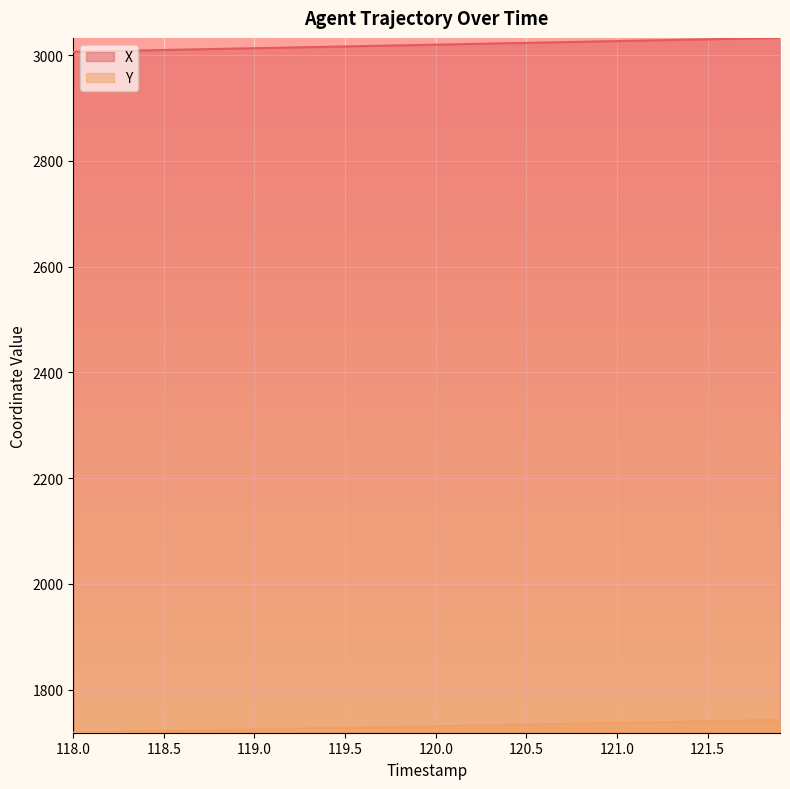

List the series in order of their peak value, lowest first.

Y, X